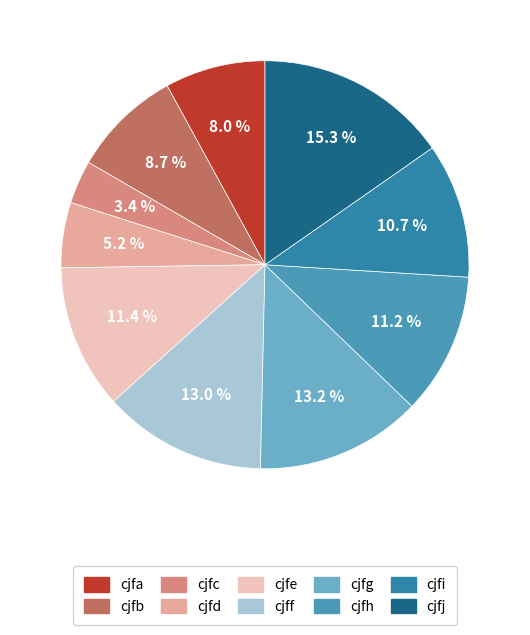

To the nearest percent, what is the average slice percentage?

10%